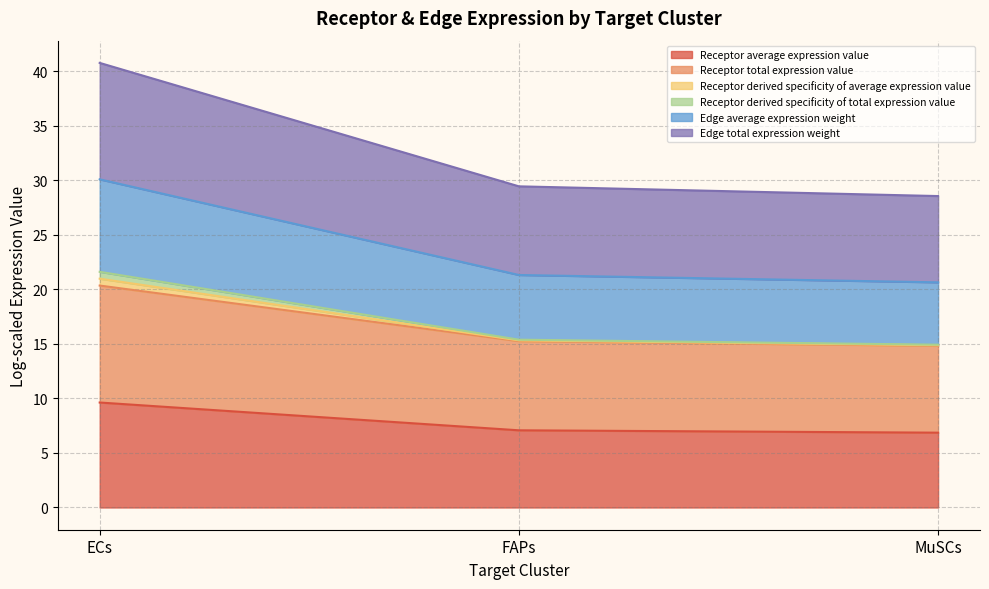

Does the chart have visible grid lines?

Yes